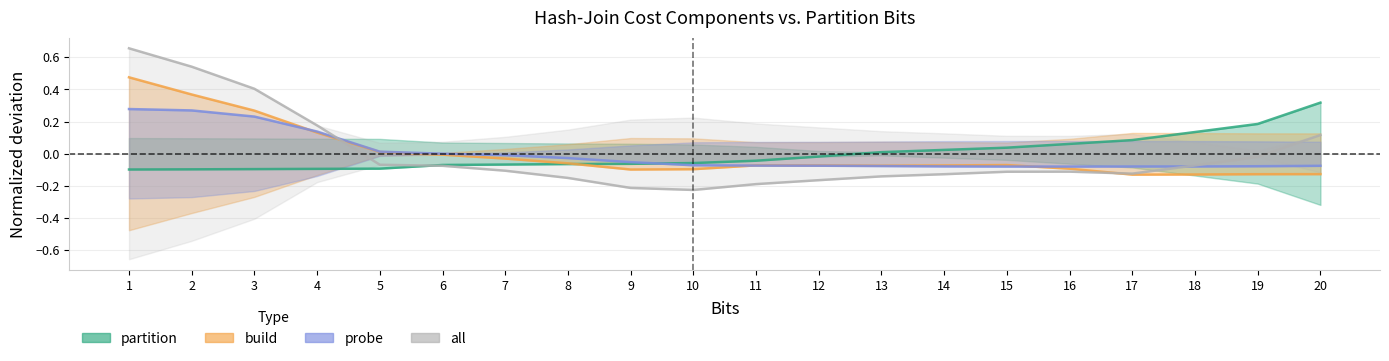

True or false: build has a value of -0.0 at 7.

False